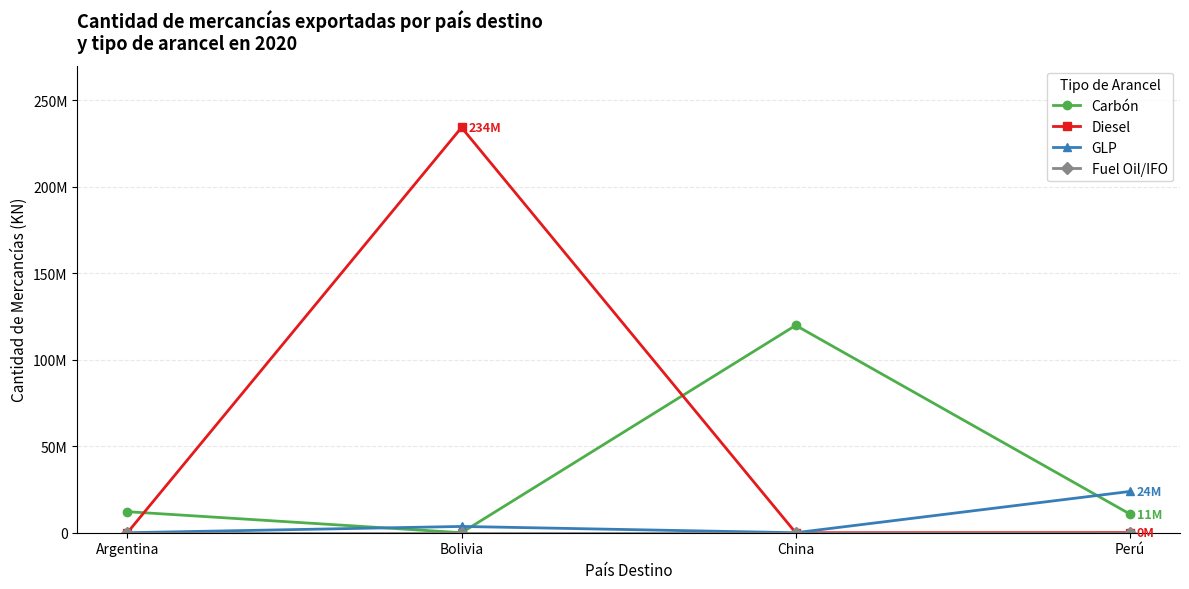

Does the chart have visible grid lines?

Yes